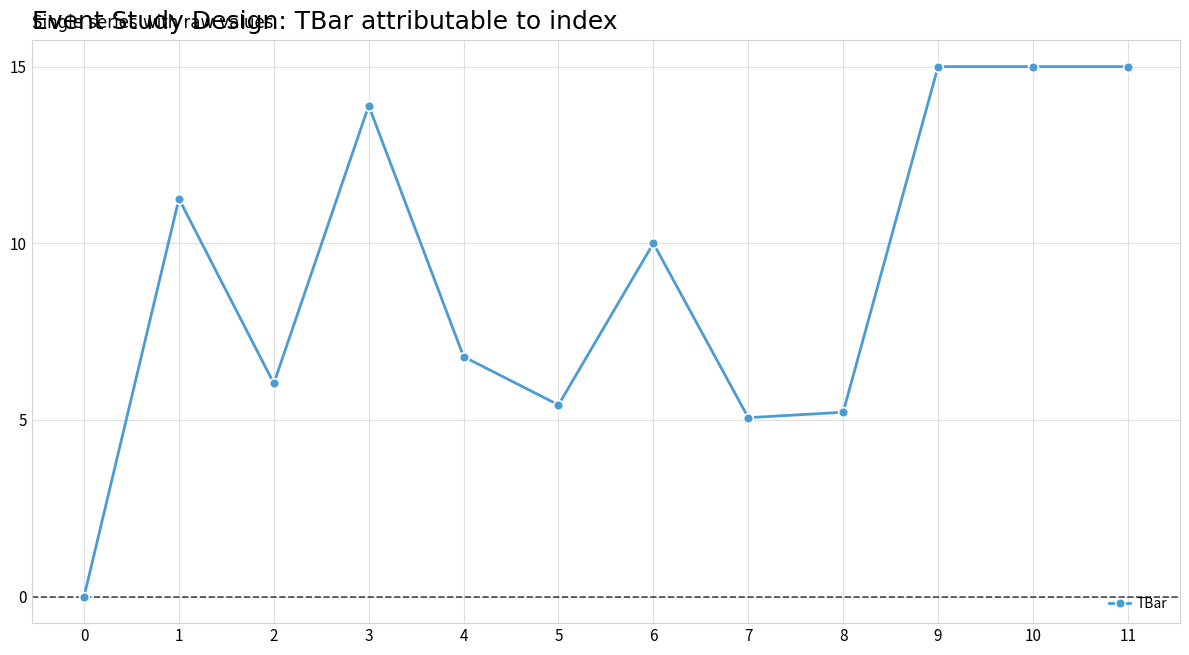

How many distinct data groups are displayed?

1